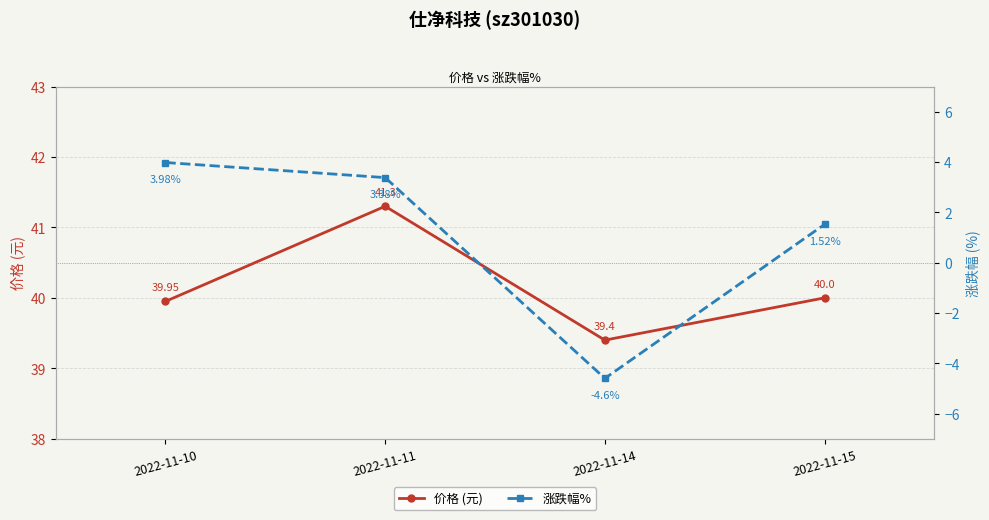

Where is the first local maximum for 价格 (元)?

2022-11-11